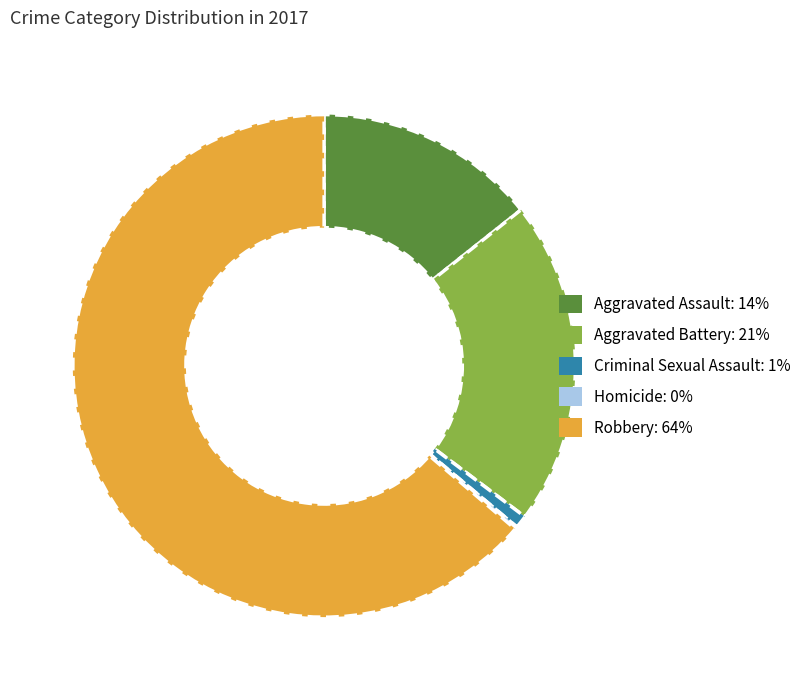

Do Aggravated Battery: 21% and Robbery: 64% together represent more than half of the pie?

Yes